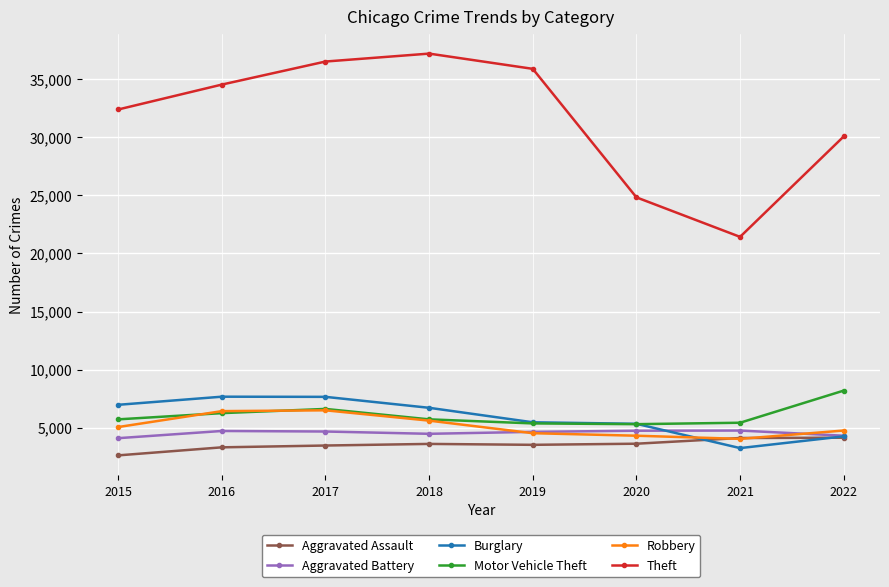

In Aggravated Assault, how many points are higher than both neighbors (excluding endpoints)?

1